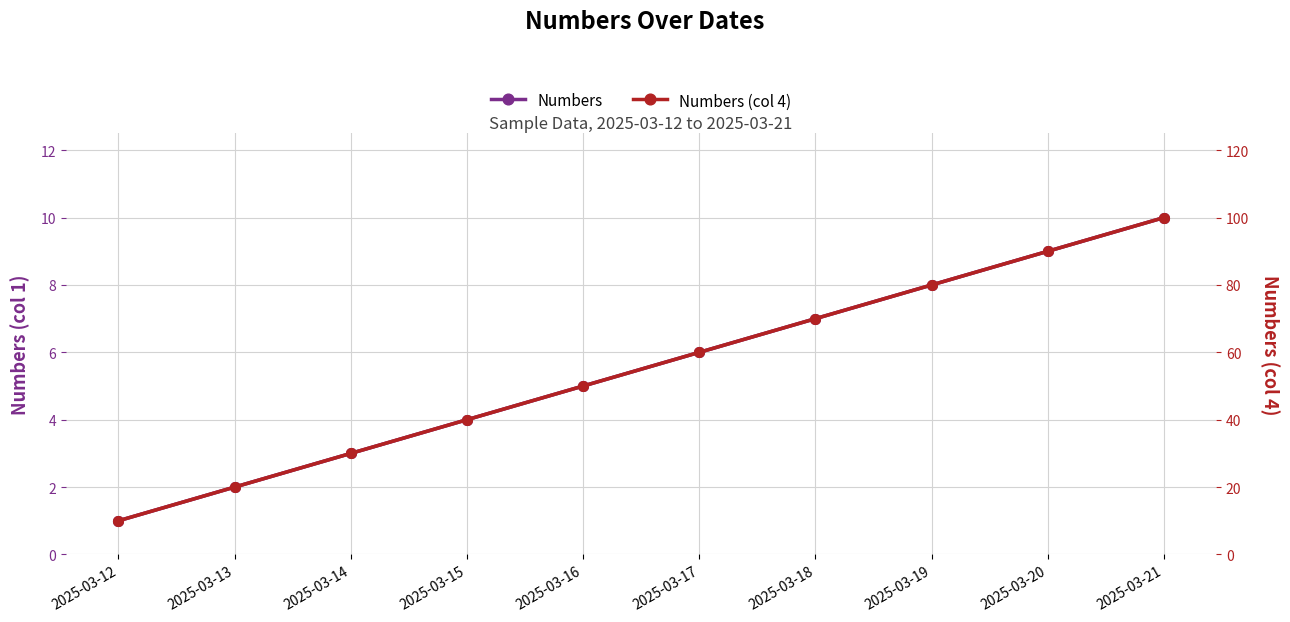

True or false: Numbers and Numbers (col 4) cross at least once.

False